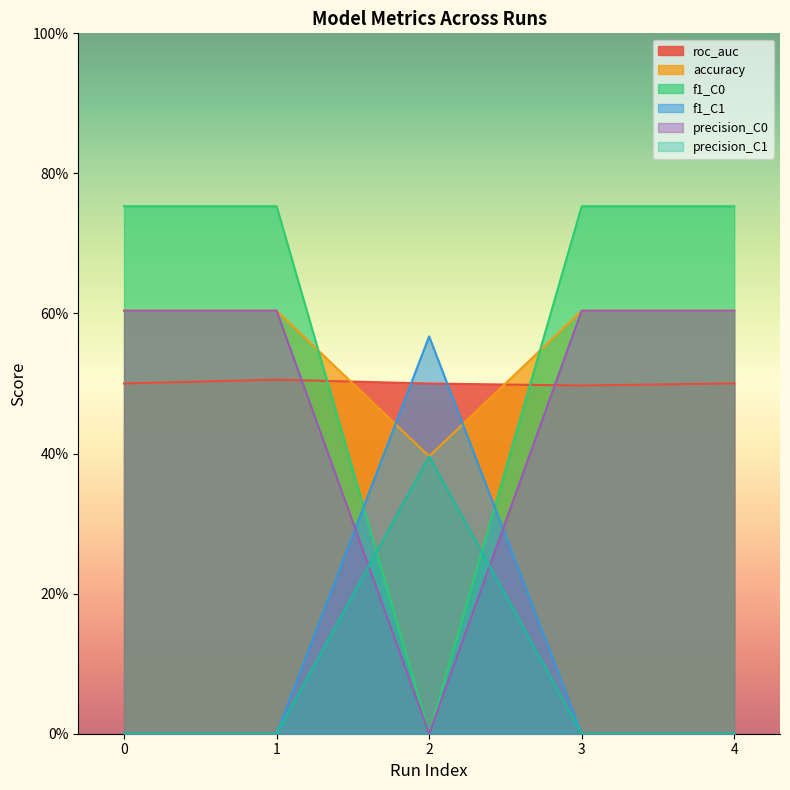

At how many categories does at least one series exceed 0?

5